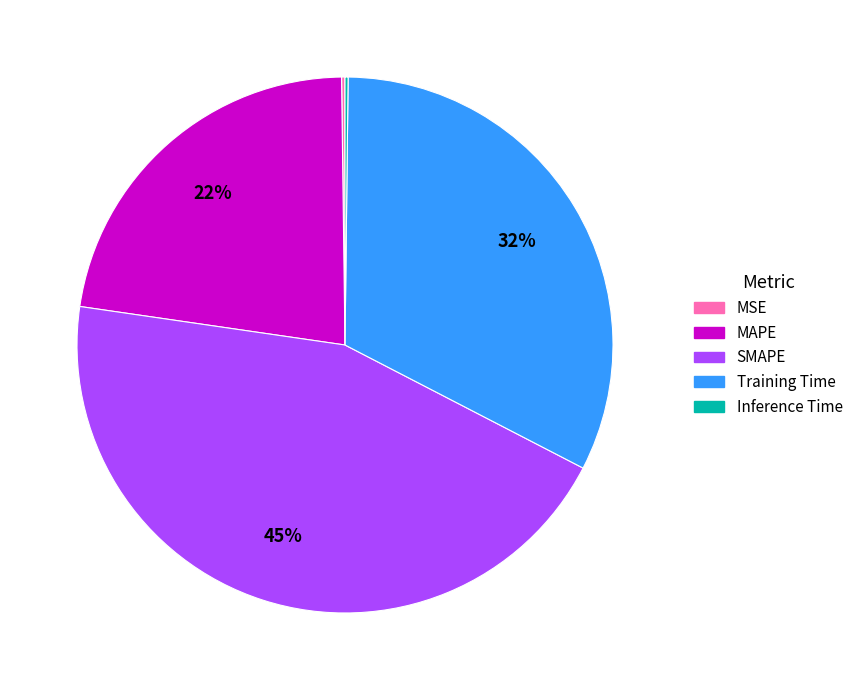

Which category has the biggest portion of the pie?

SMAPE